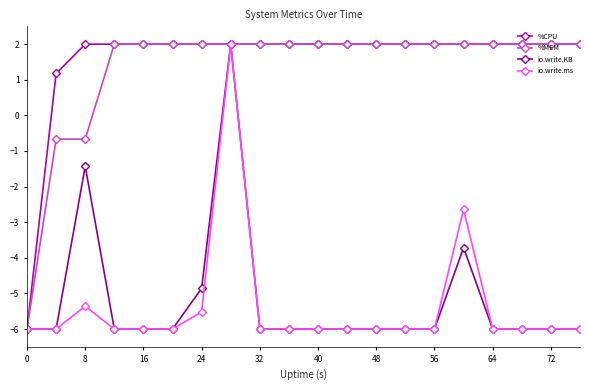

What is the value of the io.write.ms point at the 11th from the left?

-6.0